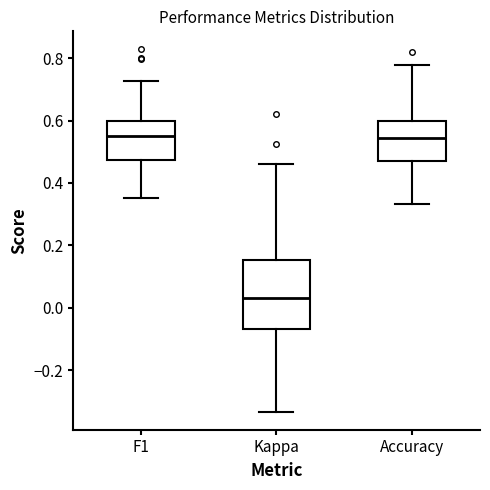

Where is the lower edge of the box for Kappa on the y-axis? The values are not printed on the chart, so give them approximately, as read against the axis.

-0.06